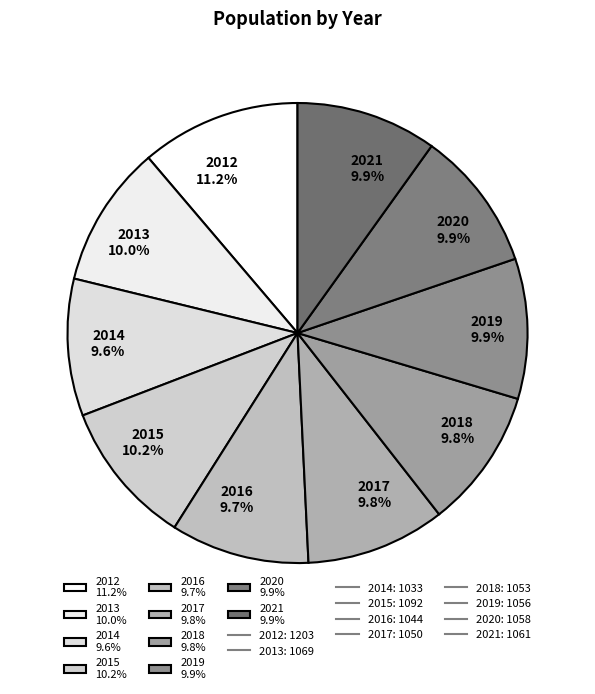

To the nearest percent, what percentage of the pie is 2020?

10%